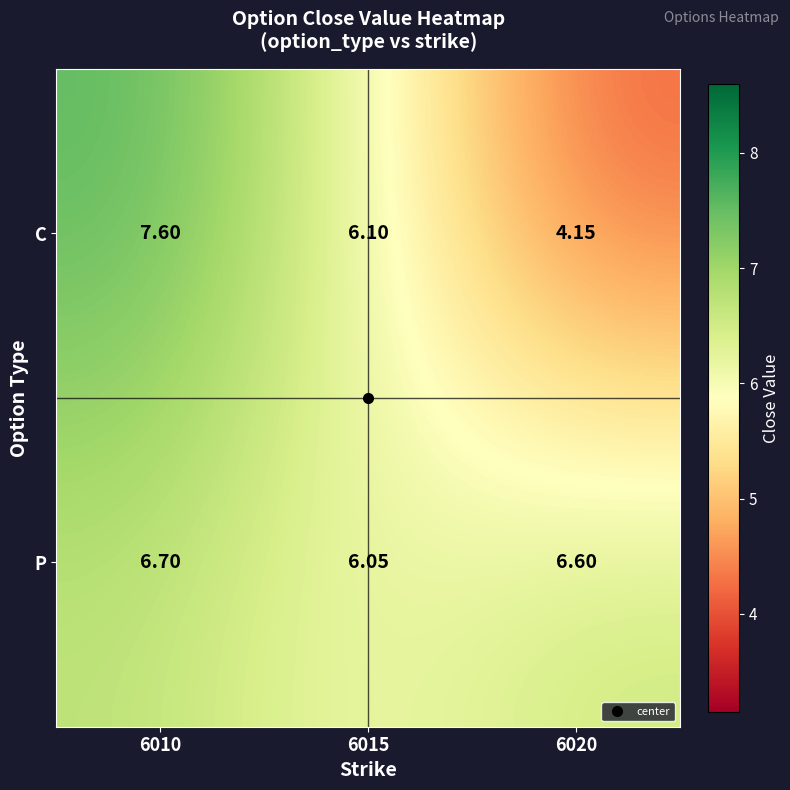

Which category has the lowest value across all series?

6020